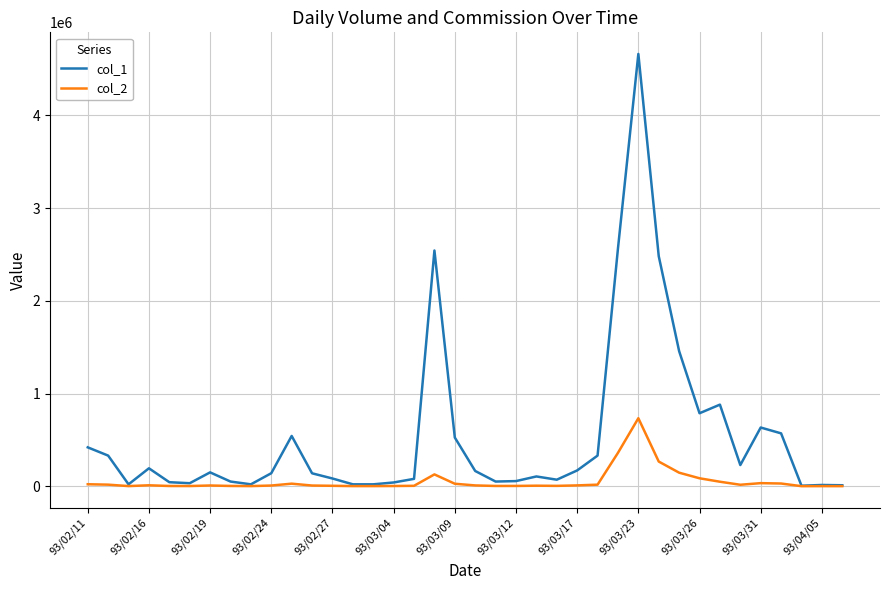

Which series has the widest spread of values?

col_1